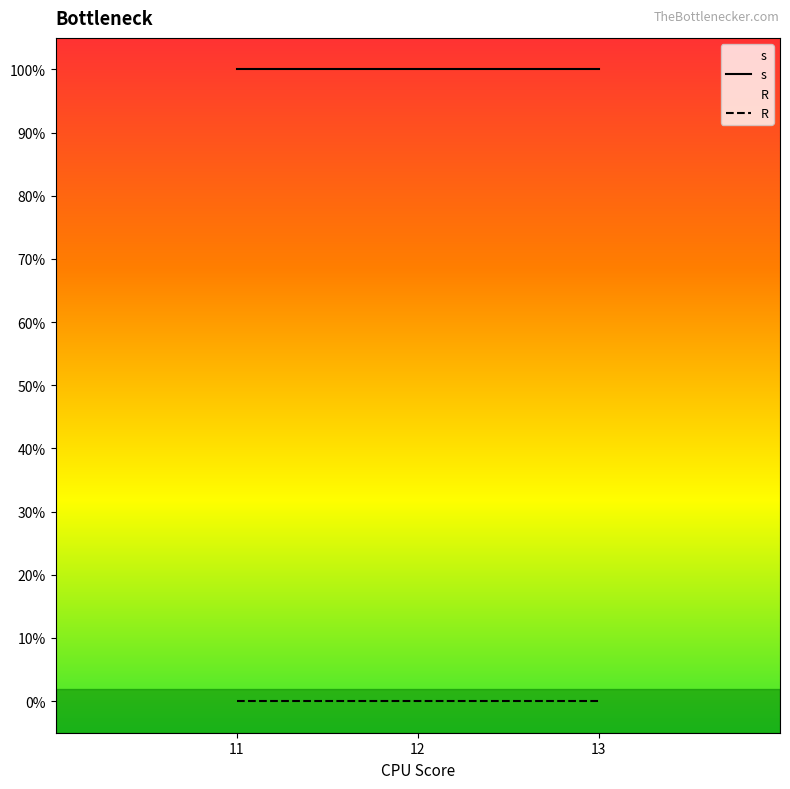

Between 11 and 12, which series saw the biggest shift?

s